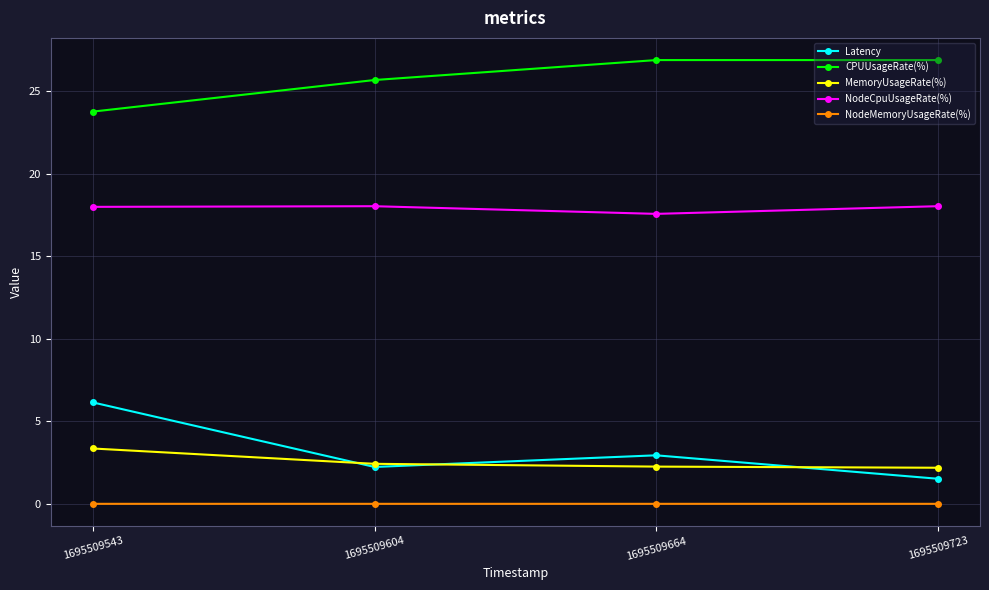

What are all the series names shown in the legend?

Latency, CPUUsageRate(%), MemoryUsageRate(%), NodeCpuUsageRate(%), NodeMemoryUsageRate(%)